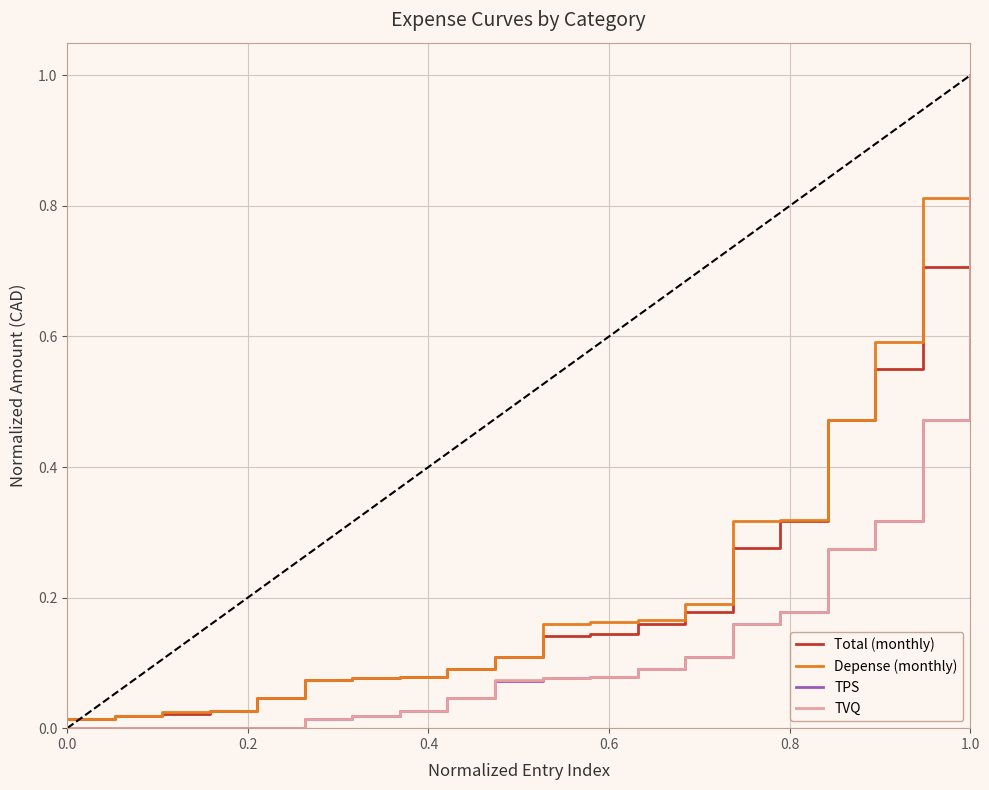

What is the maximum value shown in the chart?

1.0